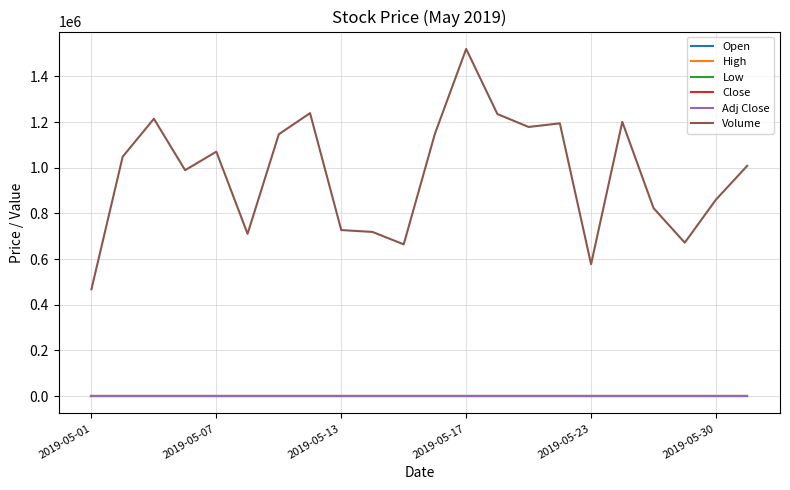

Does the chart have visible grid lines?

Yes